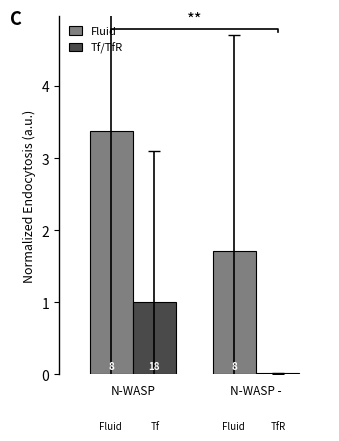

How many groups of bars are there?

2